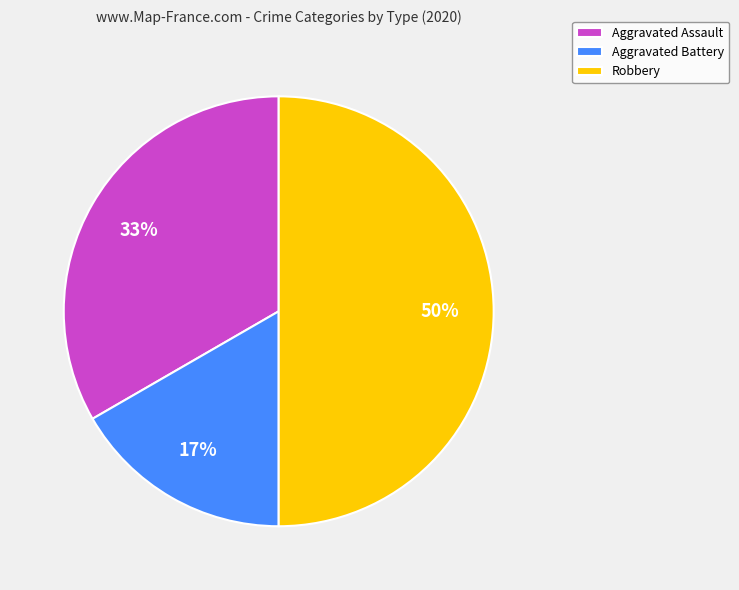

To the nearest percent, what portion does Robbery represent?

50%